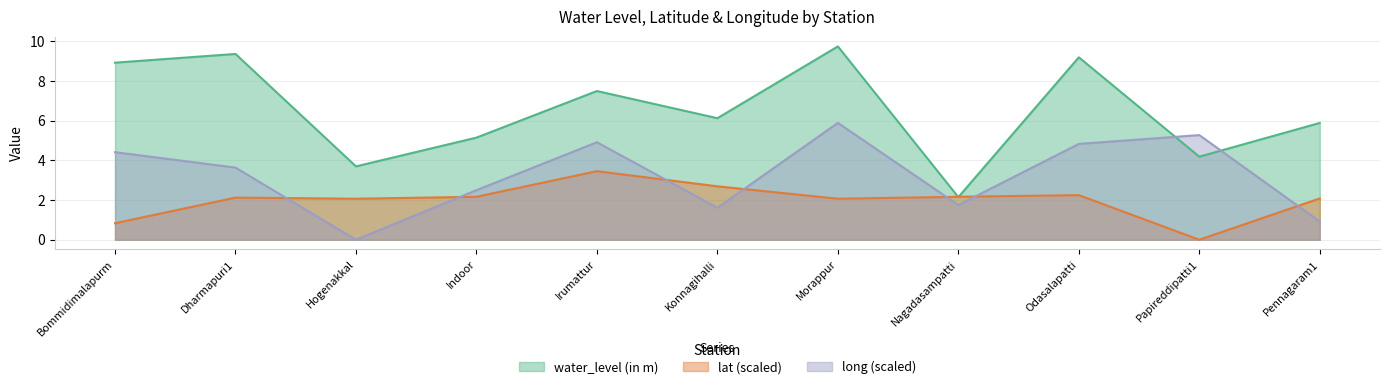

Between Bommidimalapurm and Papireddipatti1, which is larger?

Bommidimalapurm